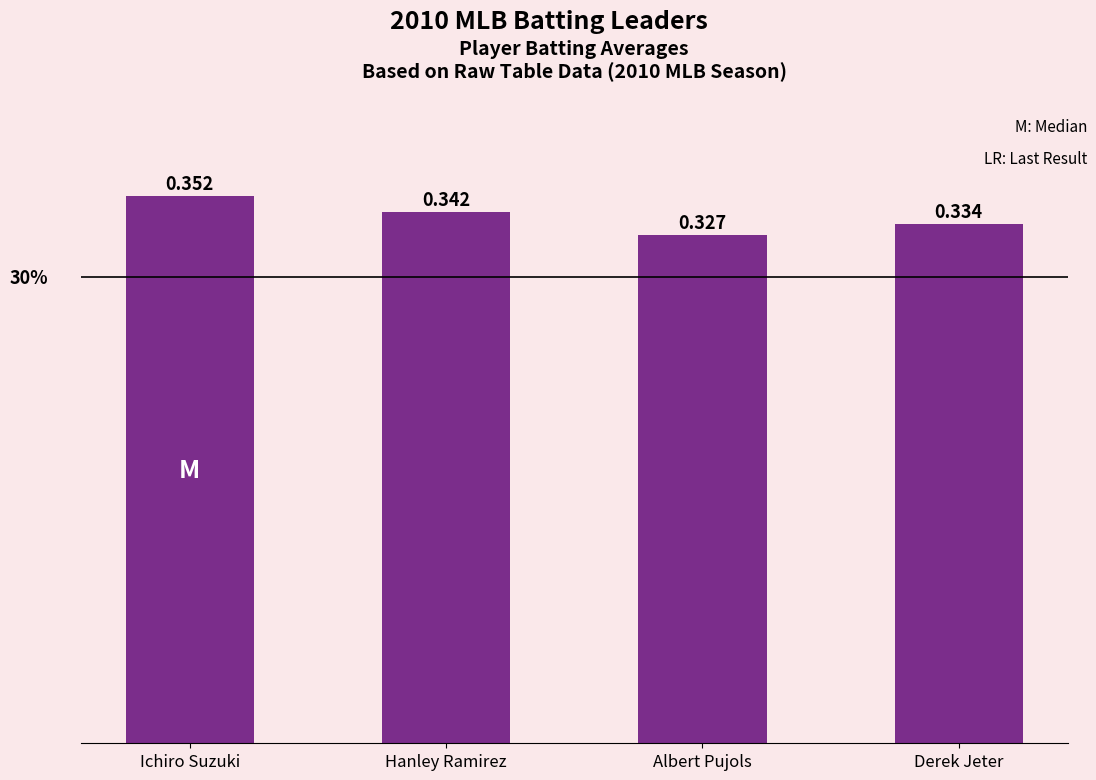

How many values are between 0 and 1?

4